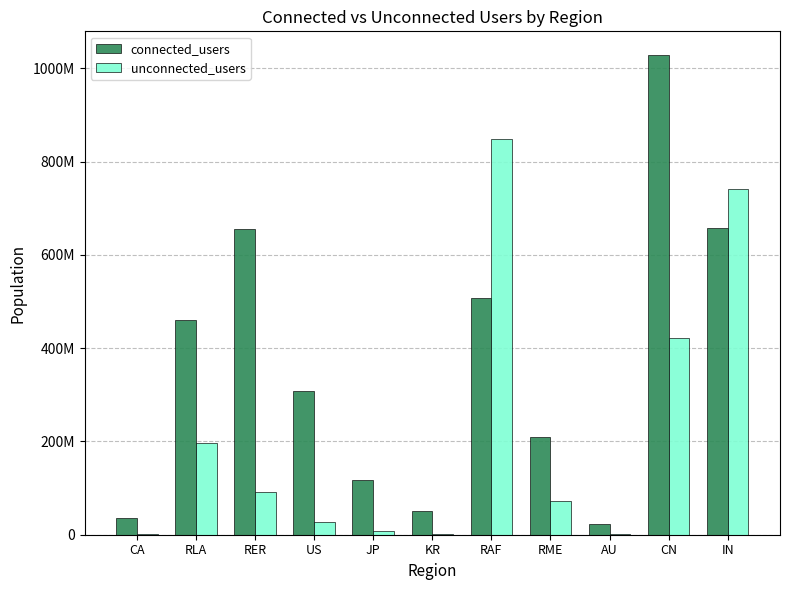

What is the label of the 5th bar from the left?

JP